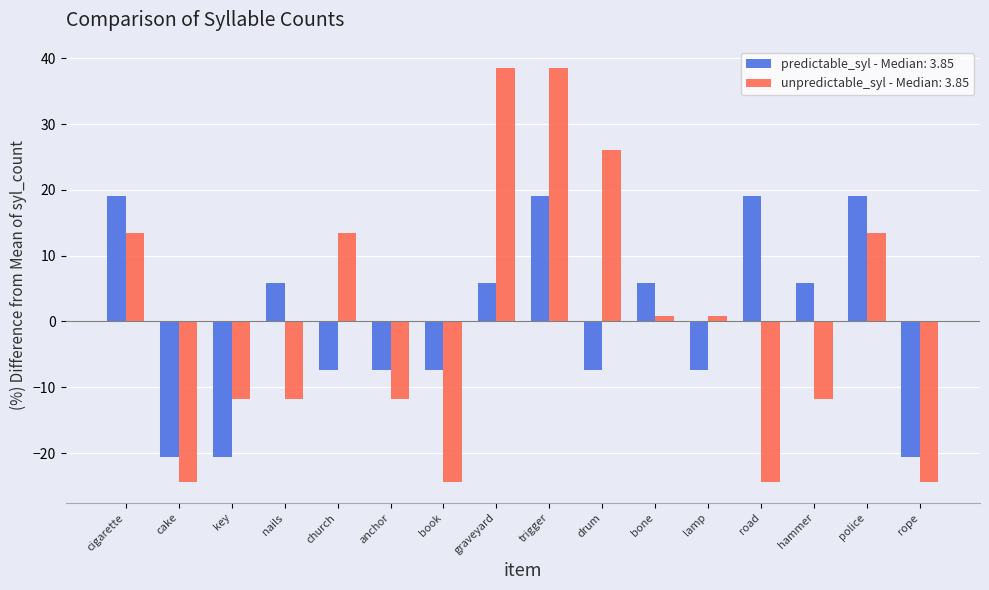

Where does the predictable_syl - Median: 3.85 series first go above 5?

cigarette